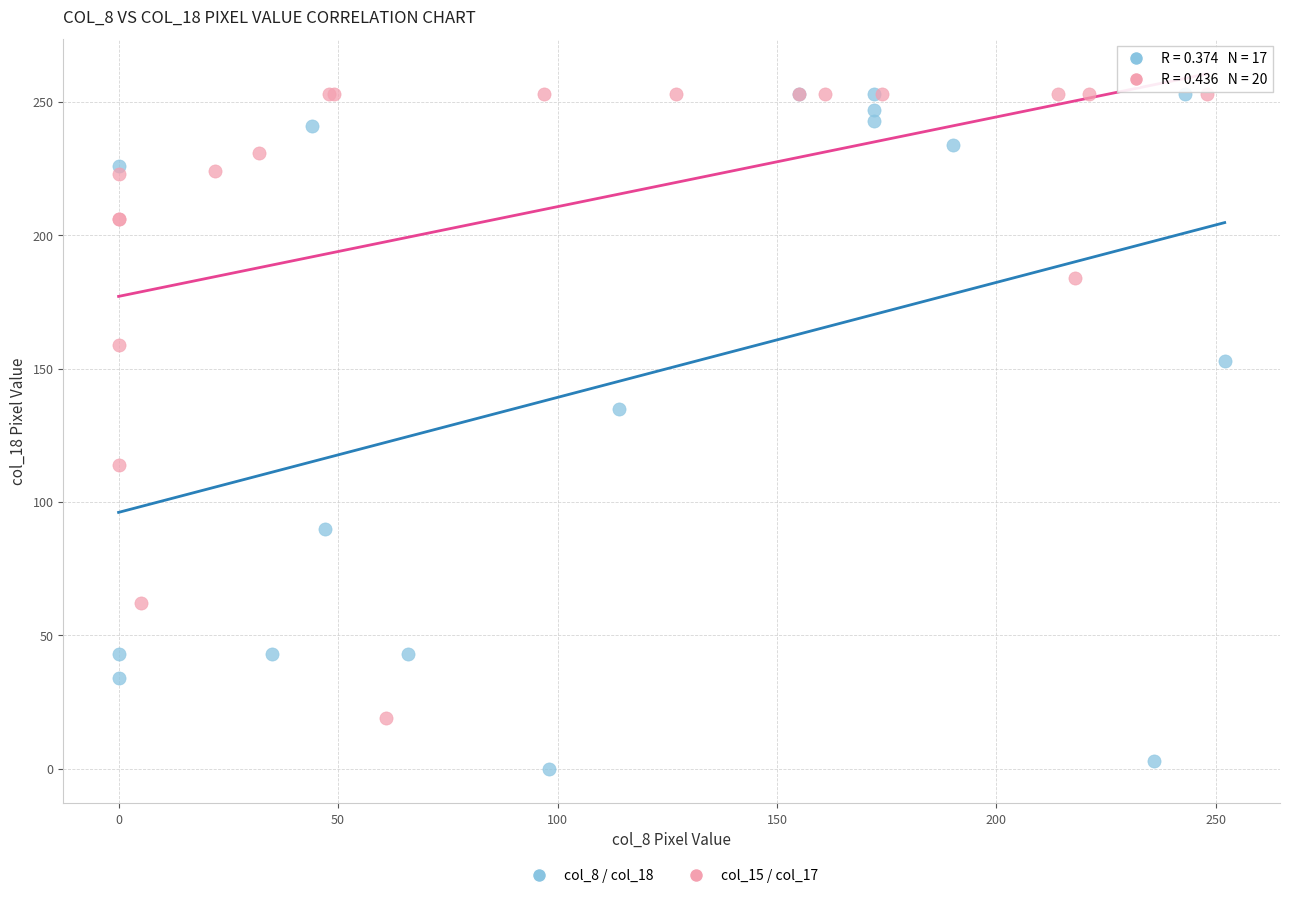

Which series reaches the minimum Y coordinate?

col_8 / col_18